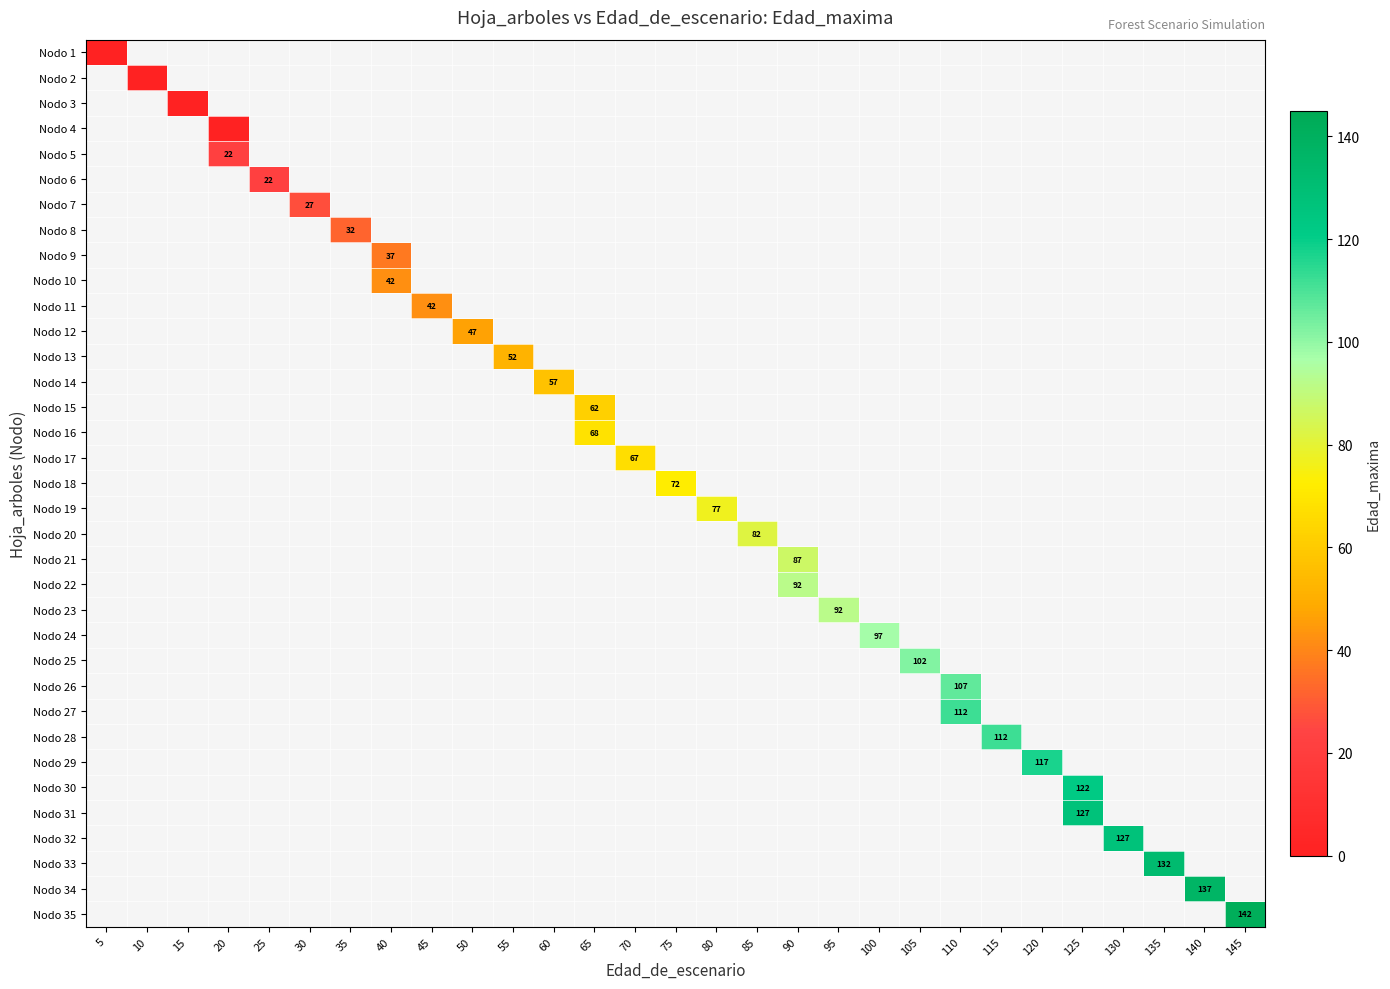

At how many categories does at least one series exceed 18?

26